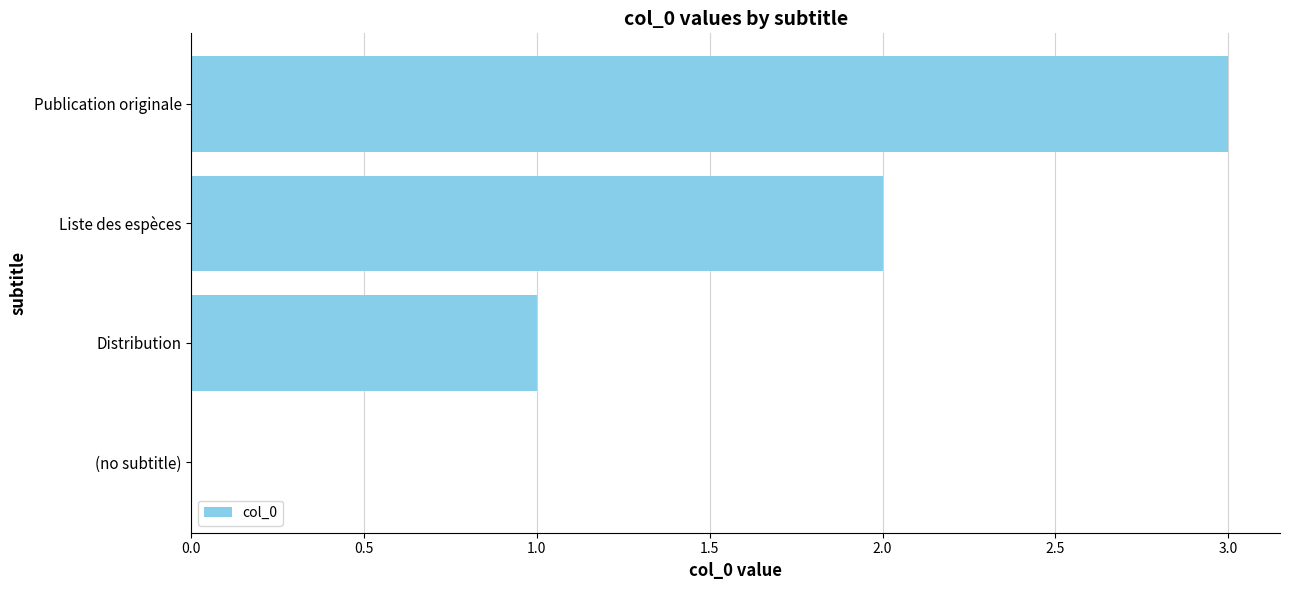

What is the sum of the values at Liste des espèces and Distribution?

3